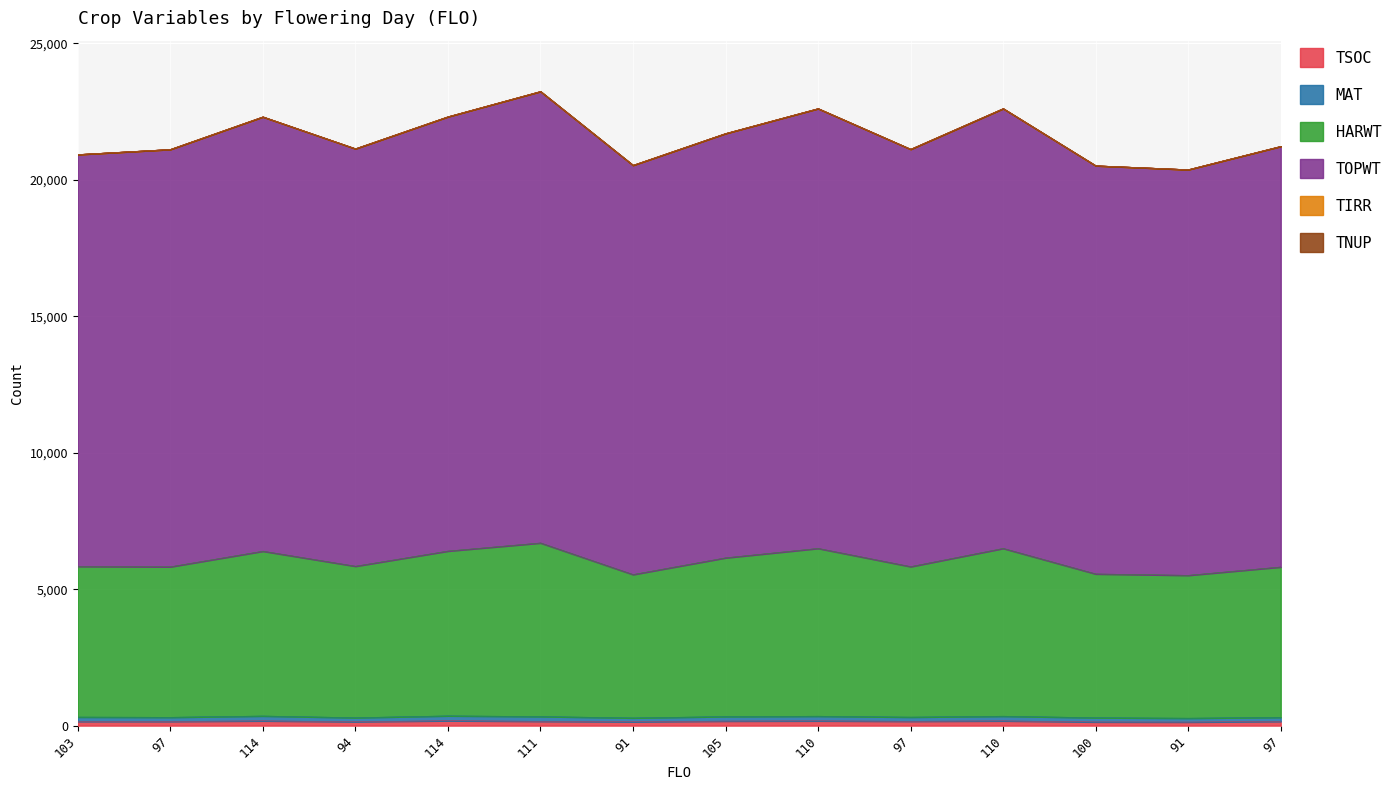

What is the label of the 2nd point from the left?

97